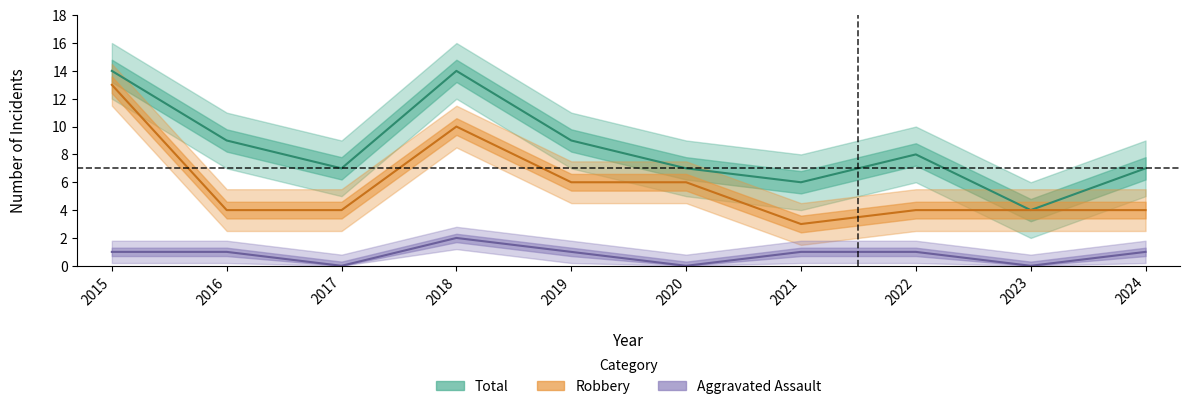

Where is the first local minimum for Total?

2017